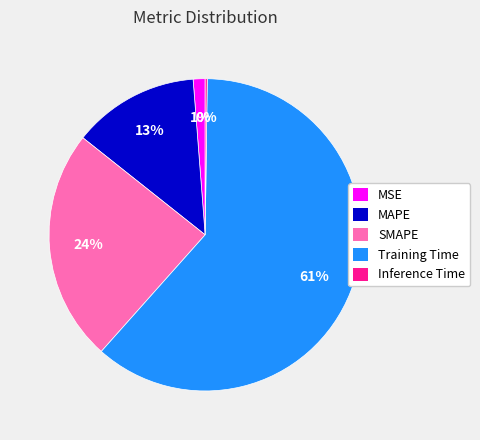

What percentage is the MSE slice, to the nearest percent?

1%